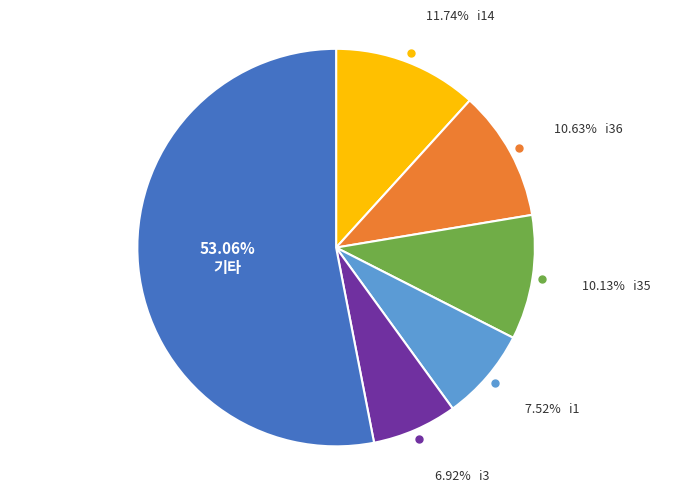

Is there any slice that represents more than half of the pie?

Yes